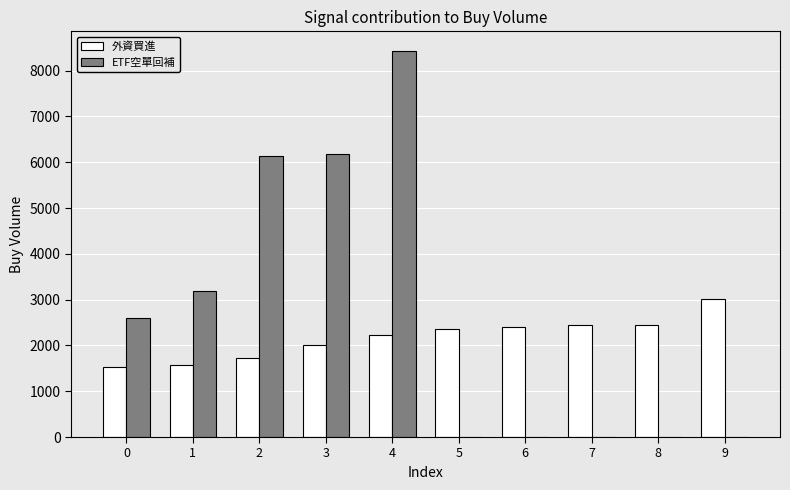

What is the highest value of the 外資買進 series?

3010